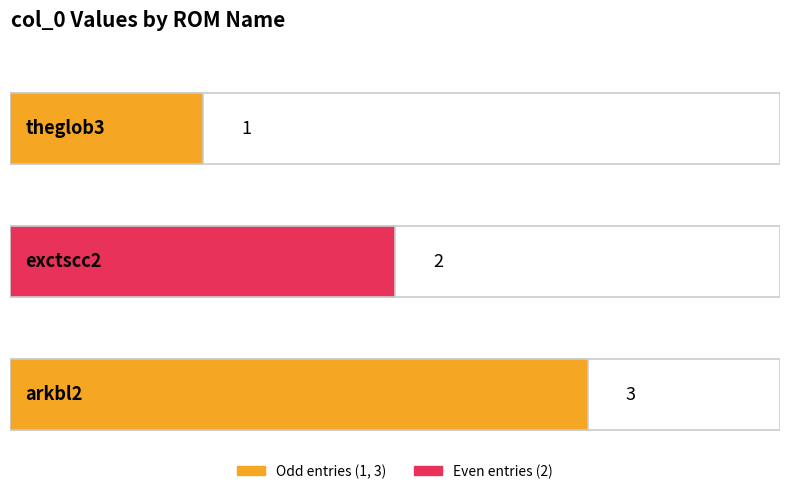

What is the change in value from theglob3 to exctscc2?

+1